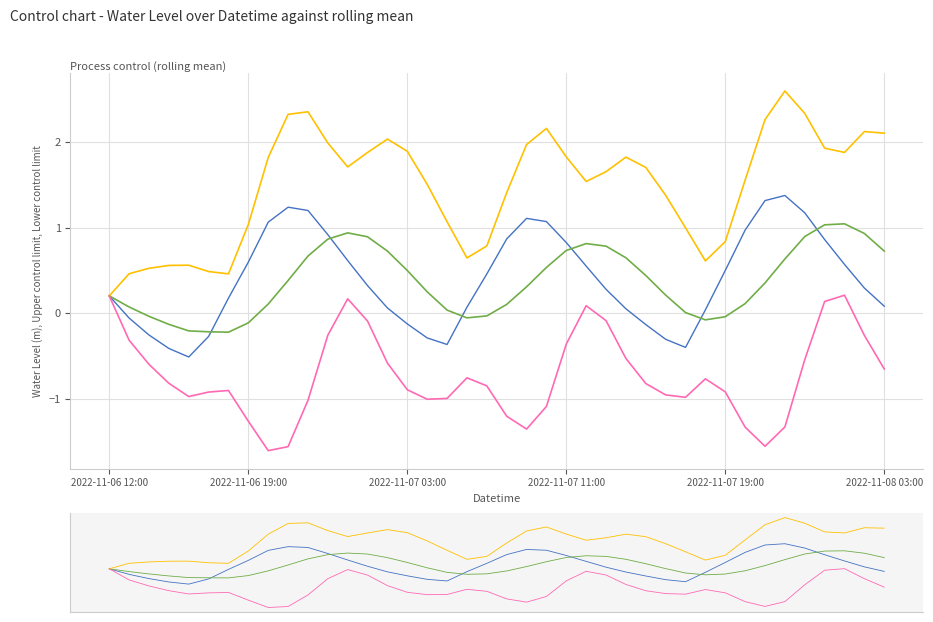

Reading left to right, extract all data points from this chart.

Water Level (m): 0.2	-0.1	-0.3	-0.4	-0.5	-0.3	0.2	0.6	1.1	1.2	1.2	0.9	0.6	0.3	0.1	-0.1	-0.3	-0.4	0.1	0.5	0.9	1.1	1.1	0.8	0.6	0.3	0.1	-0.1	-0.3	-0.4	0.0	0.5	1.0	1.3	1.4	1.2	0.9	0.6	0.3	0.1
Average: 0.2	0.1	-0.0	-0.1	-0.2	-0.2	-0.2	-0.1	0.1	0.4	0.7	0.9	0.9	0.9	0.7	0.5	0.3	0.0	-0.1	-0.0	0.1	0.3	0.5	0.7	0.8	0.8	0.6	0.4	0.2	0.0	-0.1	-0.0	0.1	0.4	0.6	0.9	1.0	1.0	0.9	0.7
Upper control limit: 0.2	0.5	0.5	0.6	0.6	0.5	0.5	1.0	1.8	2.3	2.3	2.0	1.7	1.9	2.0	1.9	1.5	1.1	0.6	0.8	1.4	2.0	2.2	1.8	1.5	1.7	1.8	1.7	1.4	1.0	0.6	0.8	1.6	2.3	2.6	2.3	1.9	1.9	2.1	2.1
Lower control limit: 0.2	-0.3	-0.6	-0.8	-1.0	-0.9	-0.9	-1.3	-1.6	-1.6	-1.0	-0.3	0.2	-0.1	-0.6	-0.9	-1.0	-1.0	-0.8	-0.8	-1.2	-1.3	-1.1	-0.4	0.1	-0.1	-0.5	-0.8	-0.9	-1.0	-0.8	-0.9	-1.3	-1.5	-1.3	-0.5	0.1	0.2	-0.3	-0.6